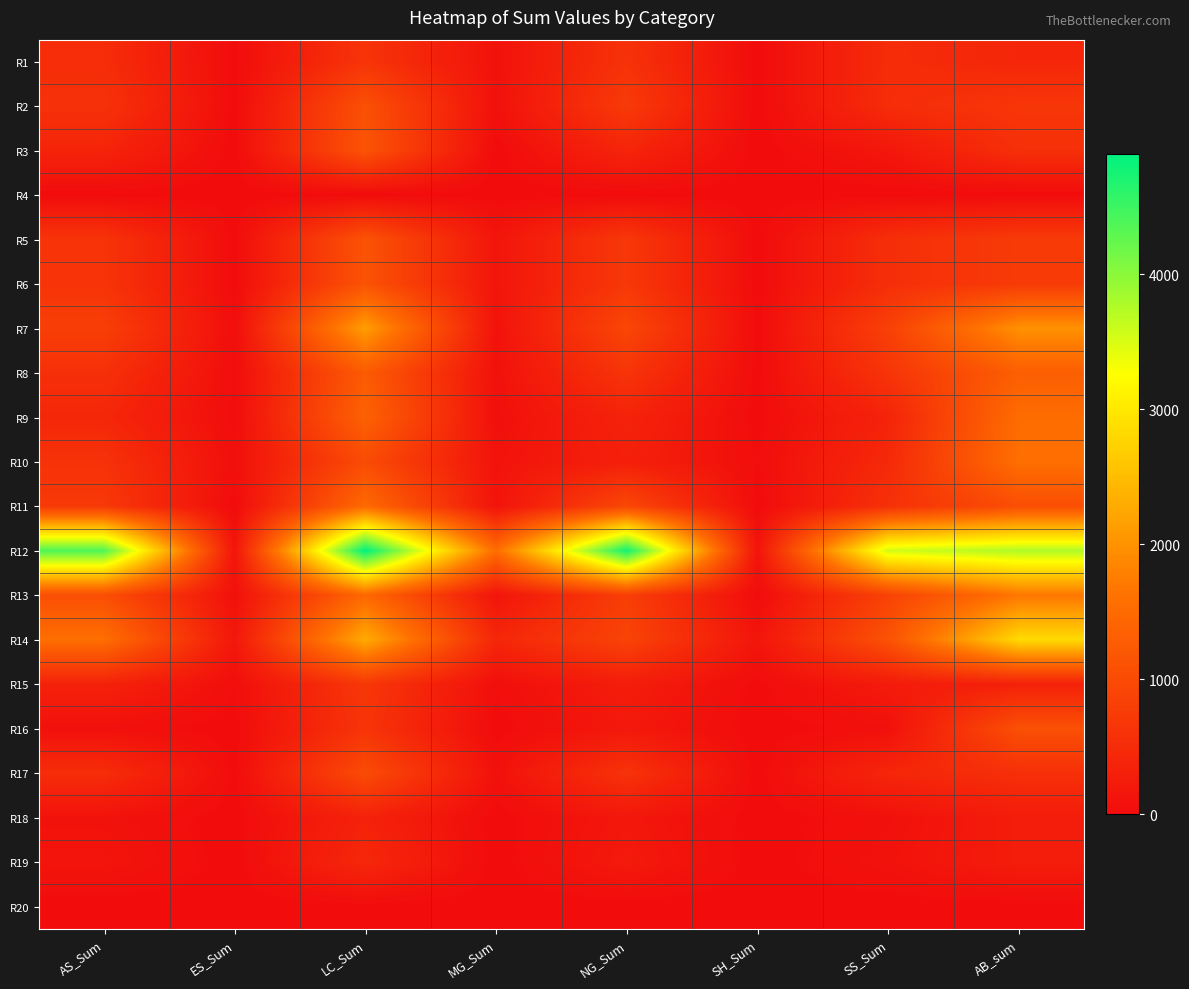

At how many categories does at least one series exceed 1917?

5